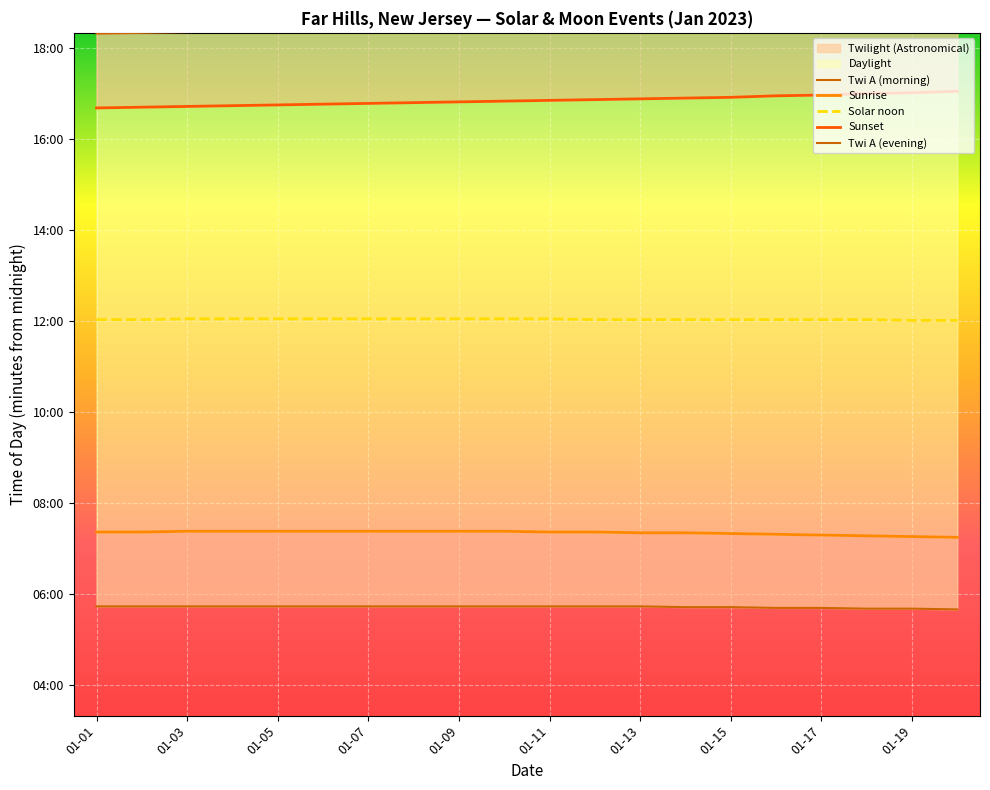

Where does the Solar noon series first go above 722?

01-03